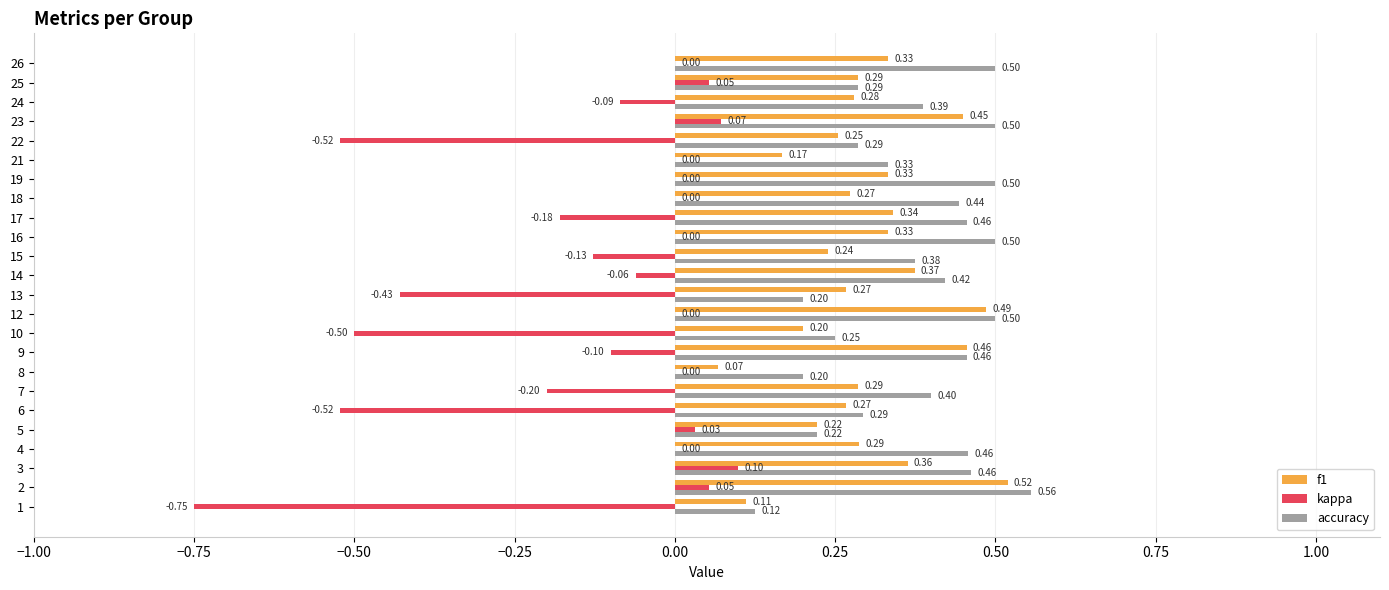

What is the sum of all accuracy values?

9.1